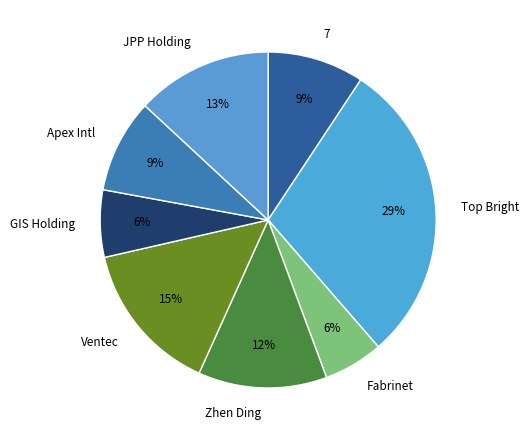

To the nearest percent, what is the combined percentage of GIS Holding and Ventec?

21%